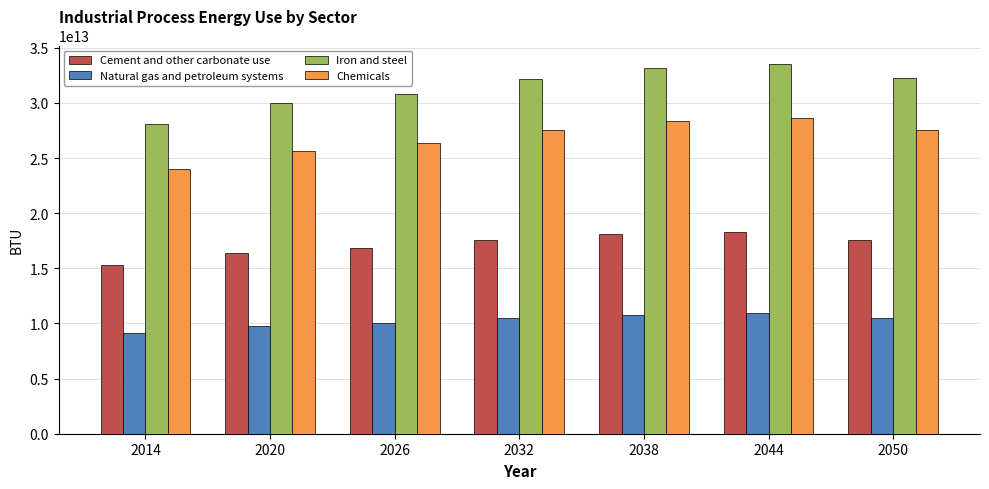

Rank the series by their average value, from lowest to highest.

Natural gas and petroleum systems, Cement and other carbonate use, Chemicals, Iron and steel